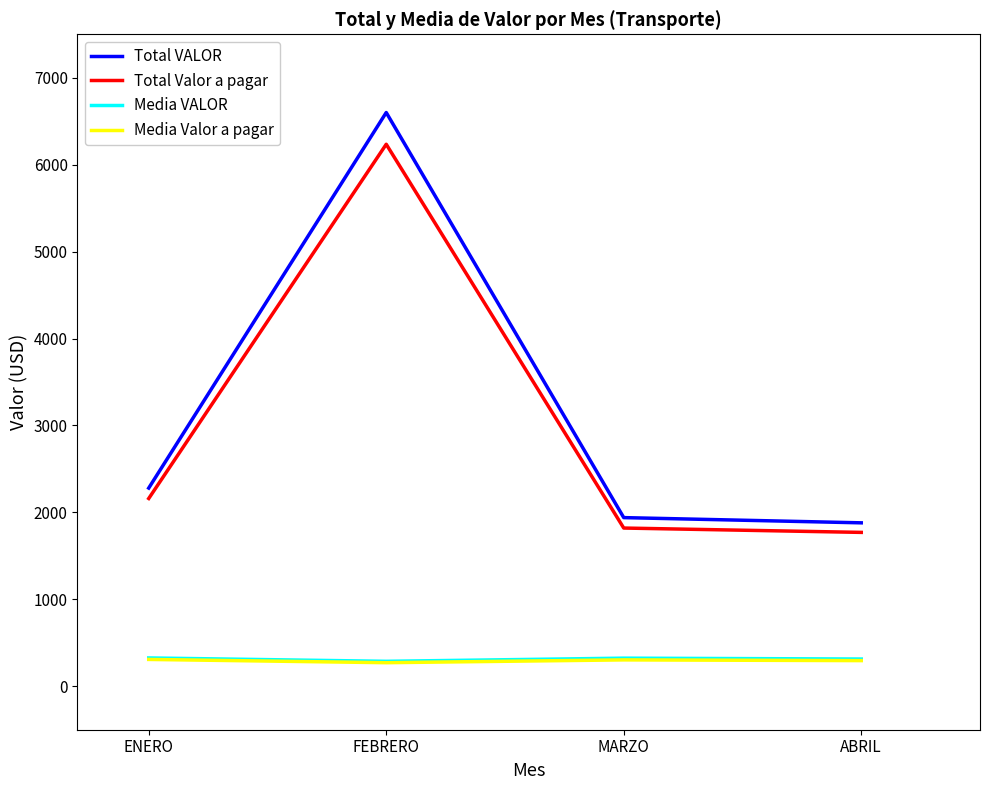

What value does the Media Valor a pagar series have at ENERO?

308.6